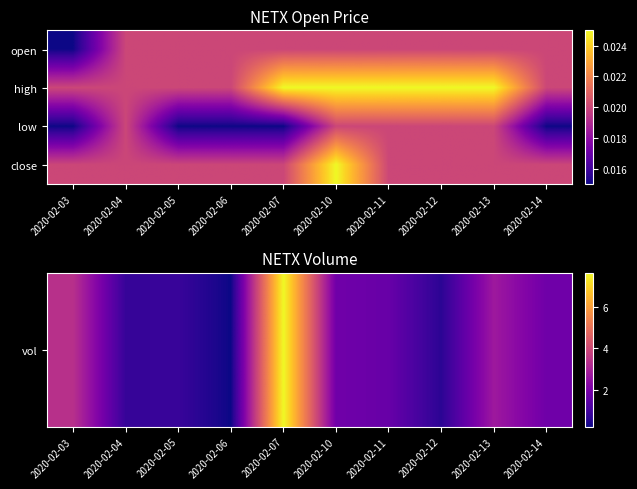

Count the number of data series in this chart.

4